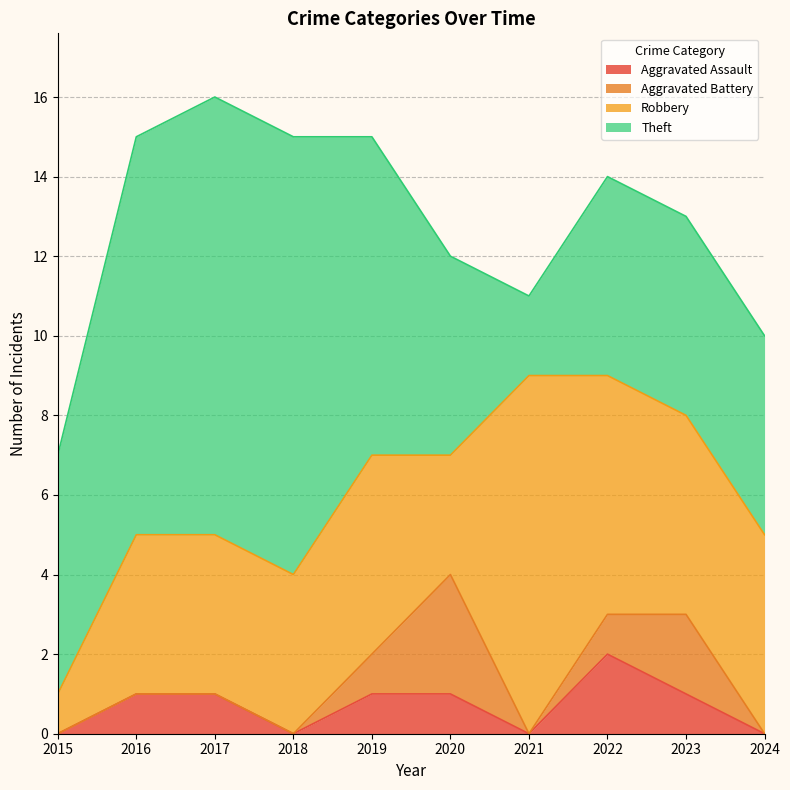

Count the Aggravated Battery values in the range 0 to 1.

8